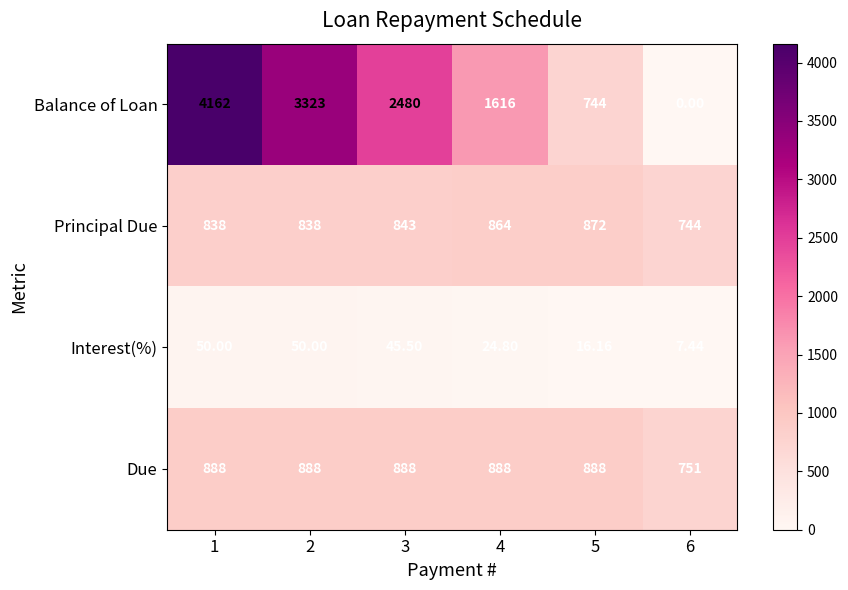

Rank the series at 3 from highest to lowest value.

Balance of Loan, Due, Principal Due, Interest(%)